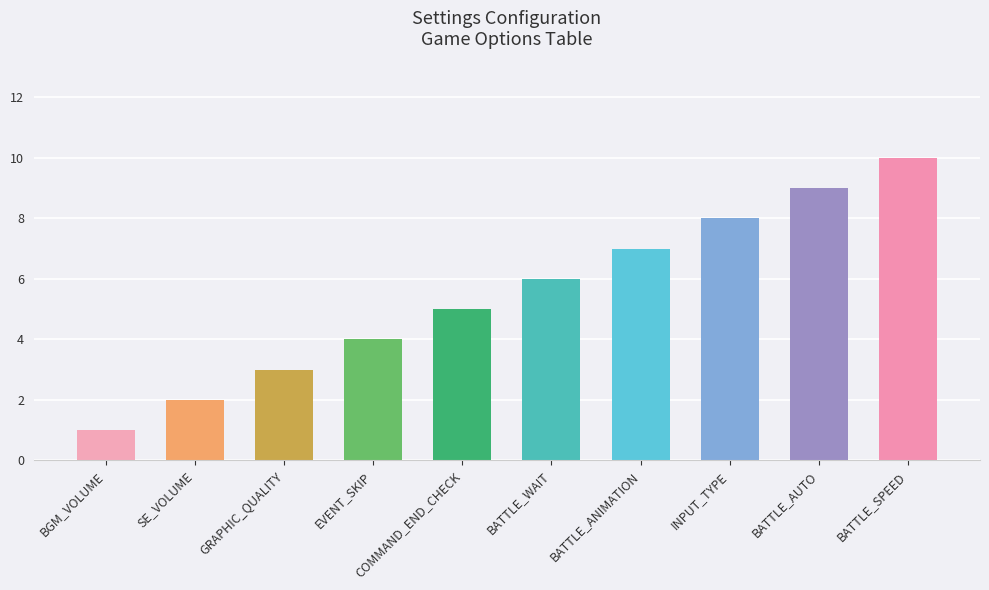

What is the difference between the maximum and minimum values?

9